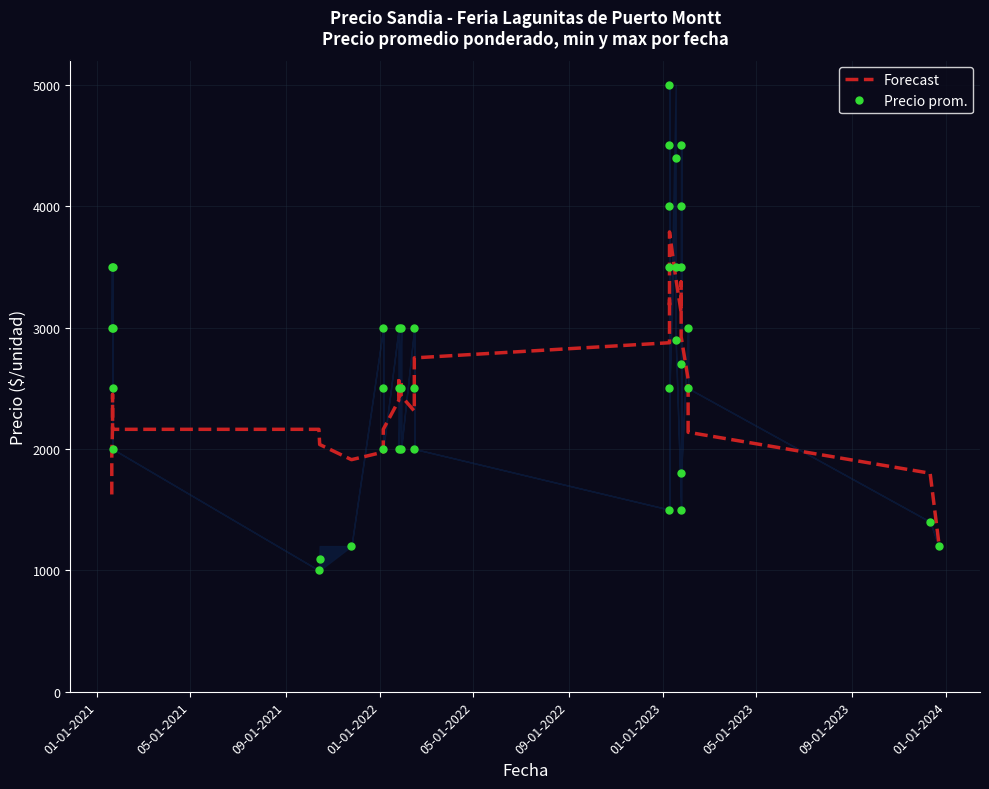

What are all the series names shown in the legend?

Forecast, Precio prom.